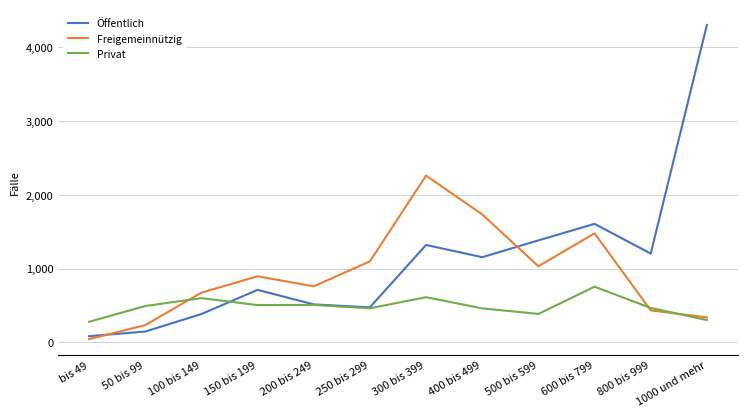

What is the approximate value of Öffentlich at 250 bis 299?

475